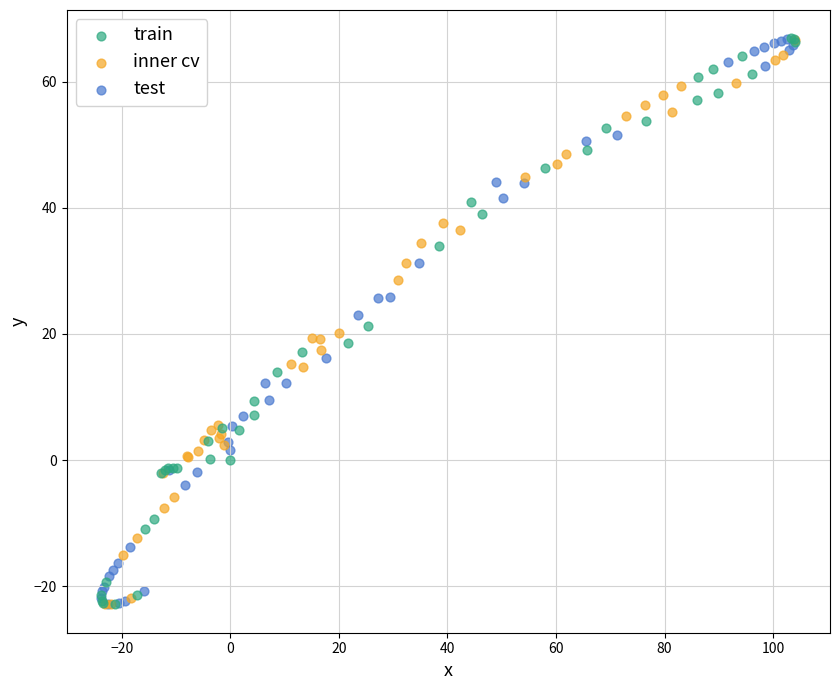

What are all the series names shown in the legend?

train, inner cv, test